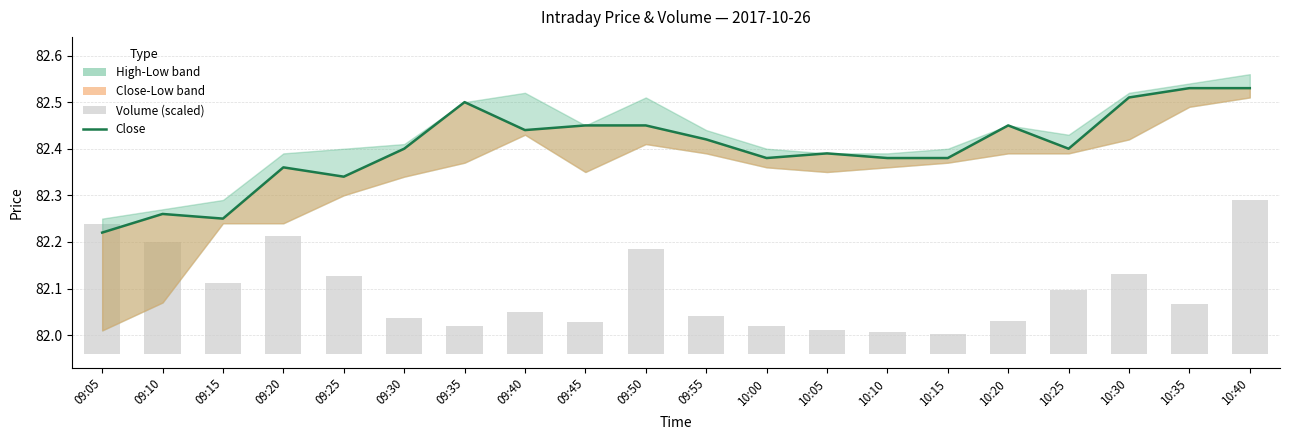

Is it true that Close equals 82.2 at 09:15?

True